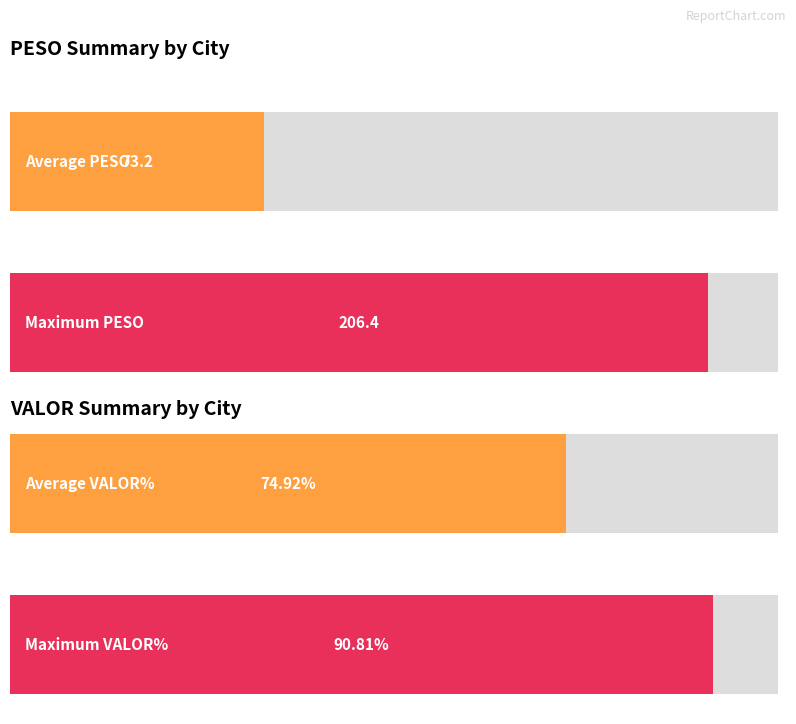

The value of PESO at INDAIATUBA is 4.7. True or false?

True